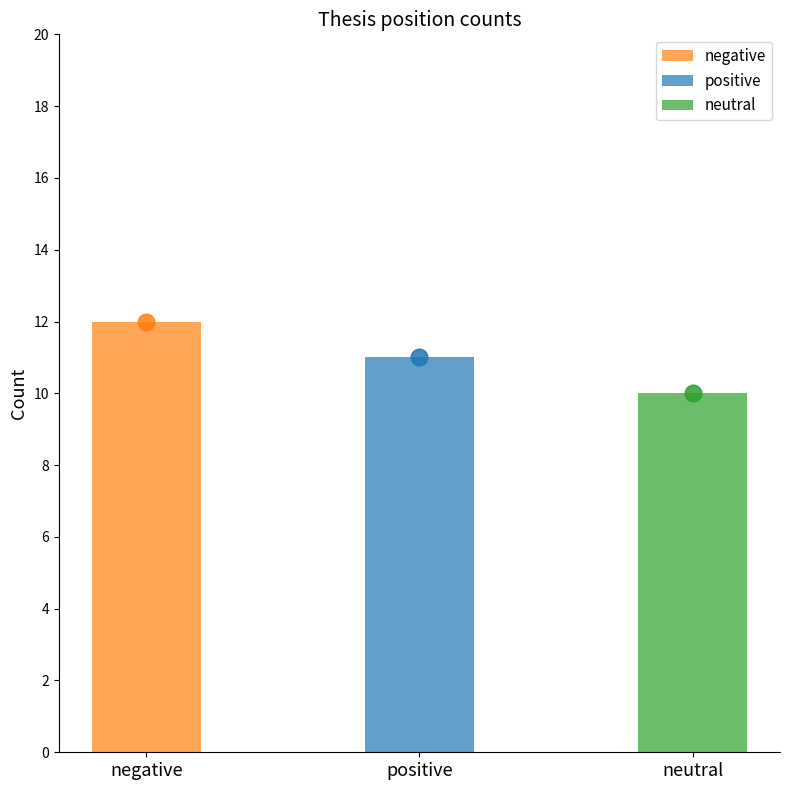

At which category does the chart reach its minimum across all series?

neutral